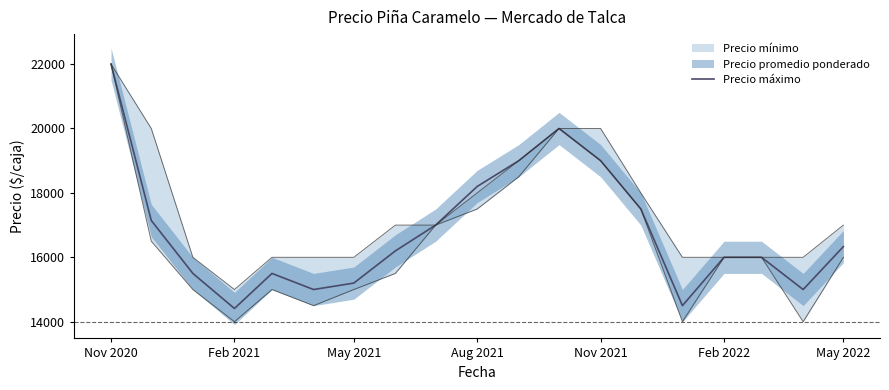

Reading left to right, transcribe all the data shown in this chart.

22000	17143	15500	14412	15500	15000	15200	16200	17000	18200	19000	20000	19000	17500	14500	16000	16000	15000	16333